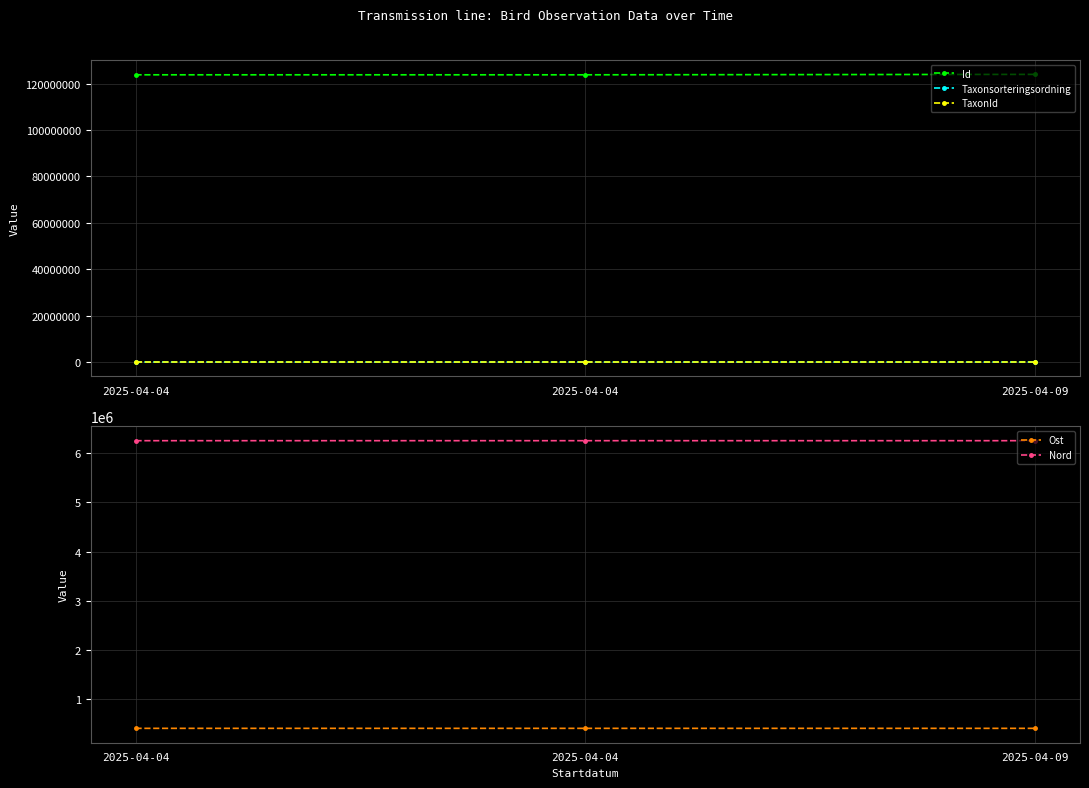

Which series has the largest range (max minus min)?

Id